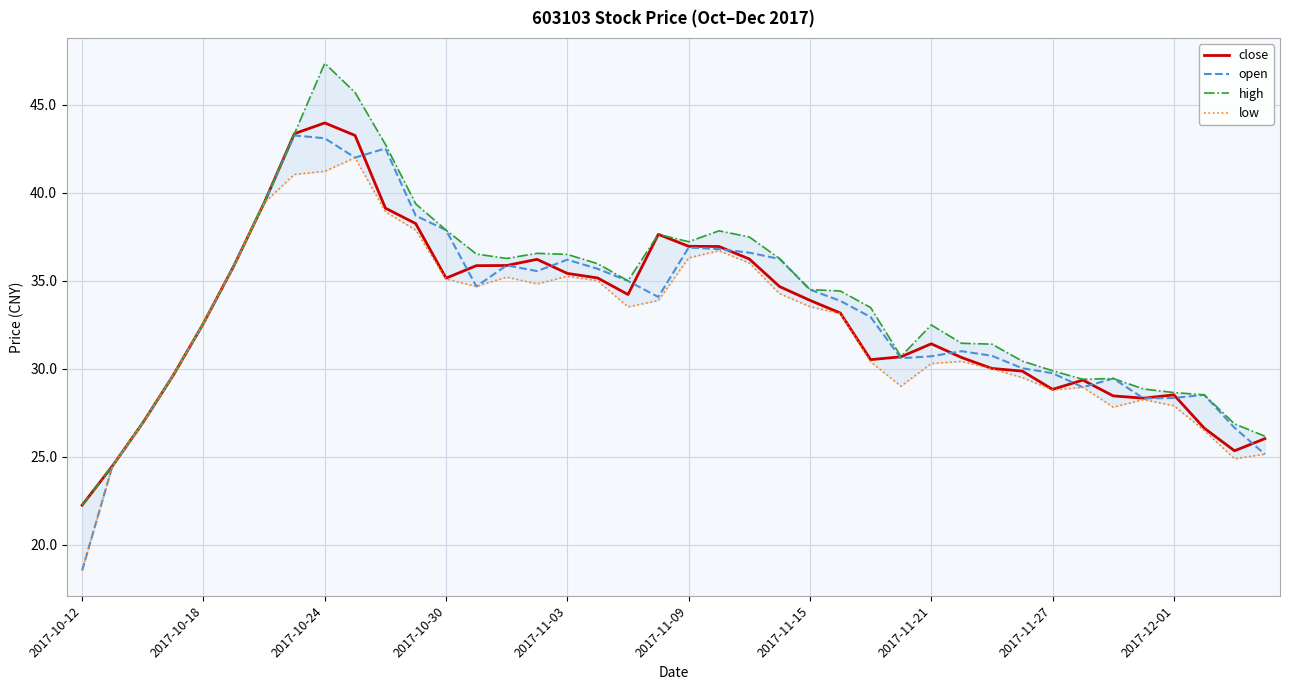

Reading right to left, list all the values displayed in this chart.

close: 26.0	25.3	26.6	28.5	28.3	28.5	29.4	28.8	29.9	30.0	30.6	31.4	30.7	30.5	33.2	33.9	34.7	36.2	37.0	37.0	37.6	34.2	35.2	35.4	36.2	35.9	35.9	35.1	38.2	39.1	43.3	44.0	43.4	39.4	35.8	32.6	29.6	26.9	24.5	22.2
open: 25.1	26.6	28.5	28.3	28.3	29.4	28.9	29.8	30.0	30.7	31.0	30.7	30.6	32.9	33.9	34.5	36.2	36.6	36.8	36.9	34.1	35.0	35.7	36.2	35.5	35.9	34.7	37.9	38.7	42.5	42.0	43.1	43.3	39.4	35.8	32.6	29.6	26.9	24.5	18.5
high: 26.2	26.9	28.5	28.6	28.9	29.4	29.4	29.9	30.4	31.4	31.4	32.5	30.7	33.5	34.4	34.5	36.3	37.5	37.8	37.2	37.6	35.0	36.0	36.5	36.6	36.3	36.5	37.9	39.4	42.8	45.7	47.4	43.4	39.4	35.8	32.6	29.6	26.9	24.5	22.2
low: 25.1	24.9	26.5	27.9	28.2	27.8	28.9	28.8	29.5	30.0	30.4	30.3	29.0	30.4	33.1	33.5	34.3	36.0	36.7	36.3	33.9	33.5	35.0	35.3	34.8	35.2	34.7	35.1	37.9	38.9	42.0	41.2	41.0	39.4	35.8	32.6	29.6	26.9	24.5	18.5